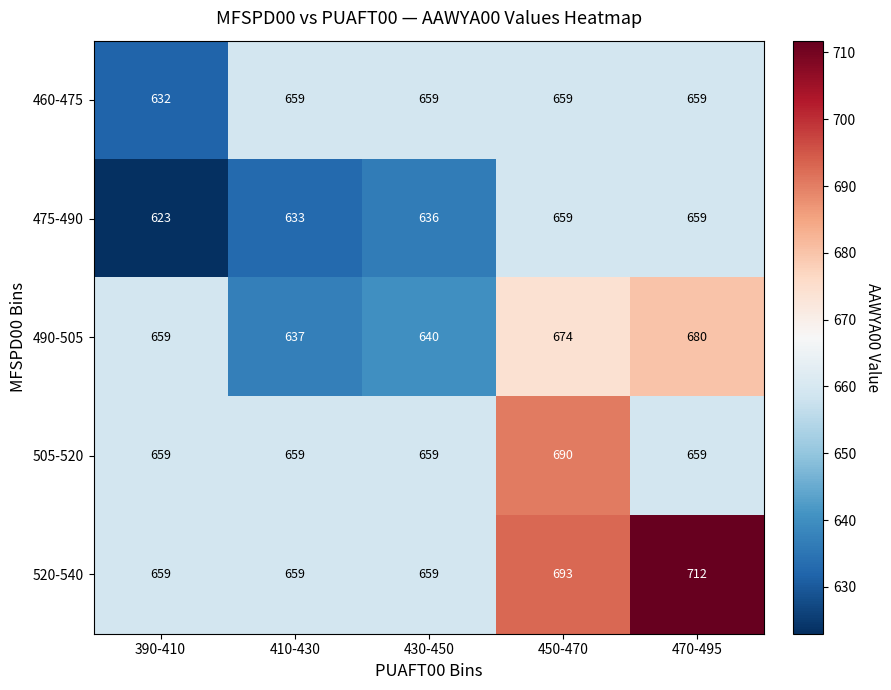

What is the approximate value of 490-505 at 450-470, to the nearest 5?

675